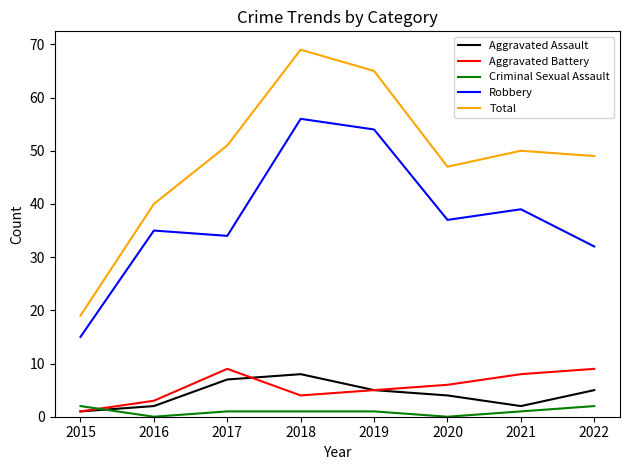

Does the chart display data point markers on the line(s)?

No